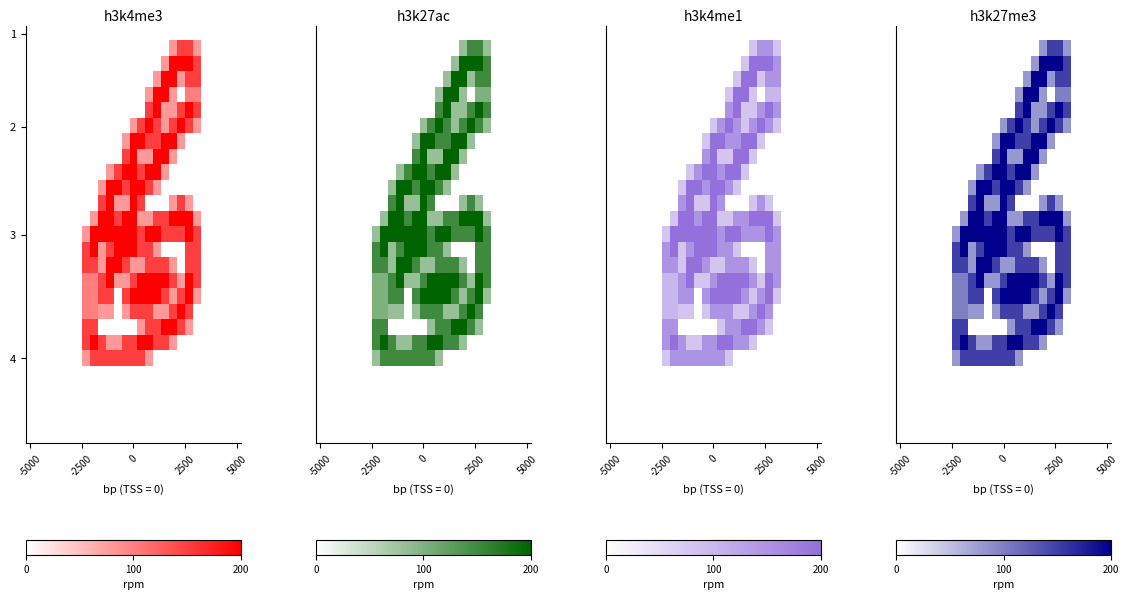

Which has a higher value, 16 or 5?

16